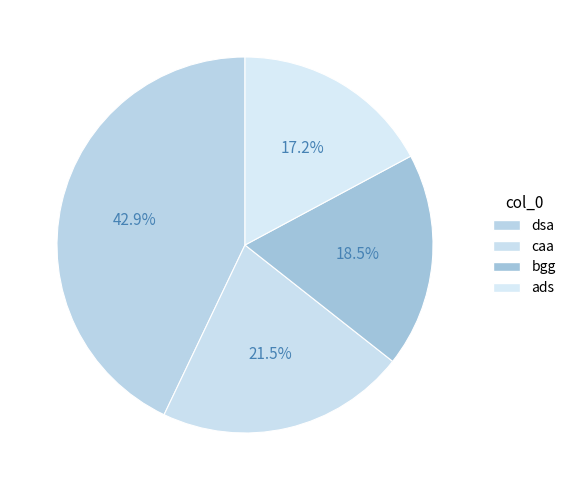

How many slices are in this pie chart?

4